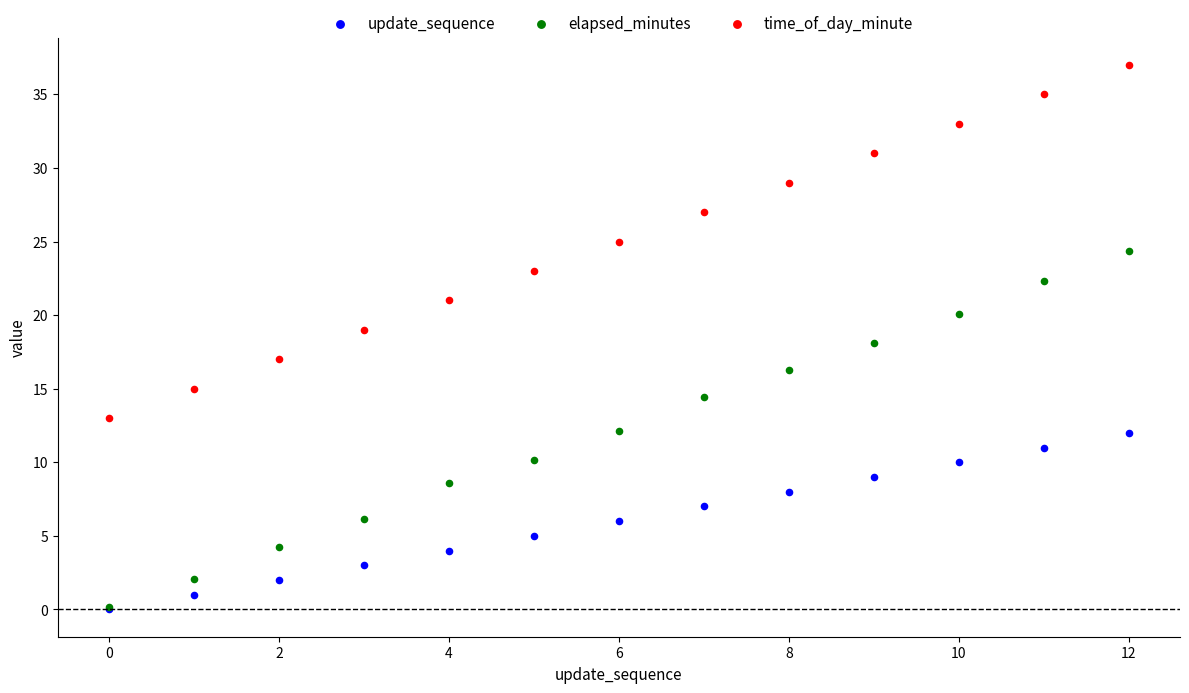

Which series contains the highest Y value?

time_of_day_minute